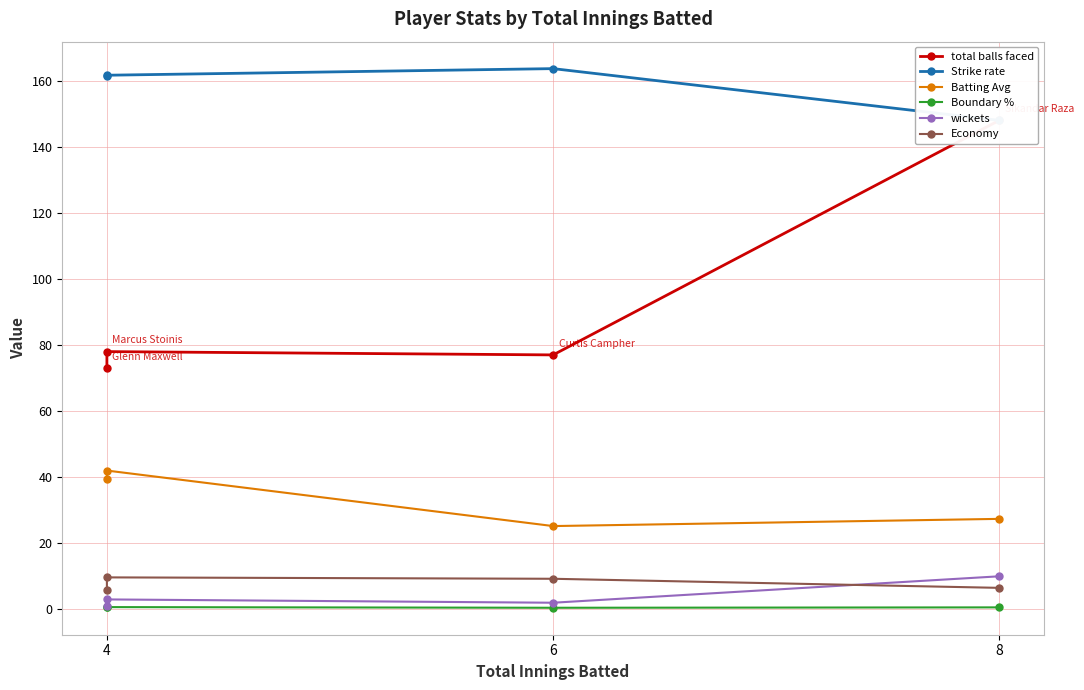

Is the value of Strike rate at 4 greater than the value of wickets at 6?

Yes